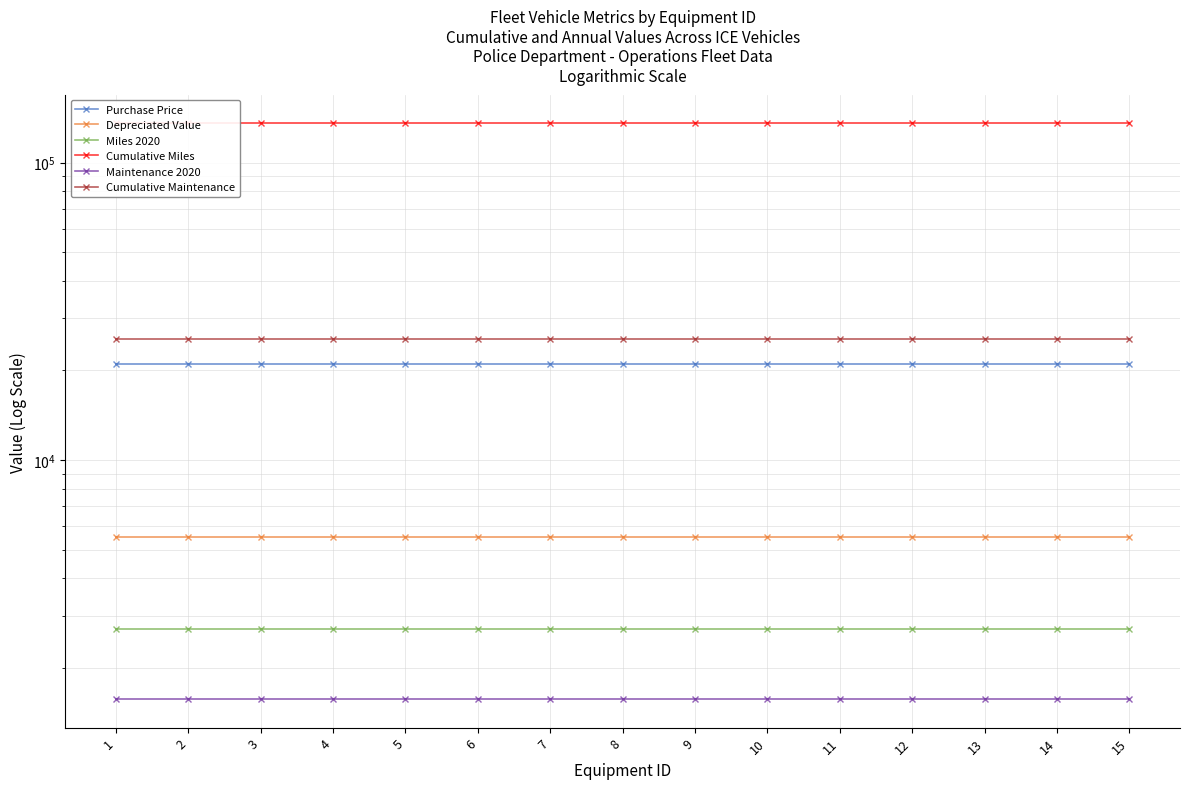

List the series in order of their peak value, highest first.

Cumulative Miles, Cumulative Maintenance, Purchase Price, Depreciated Value, Miles 2020, Maintenance 2020